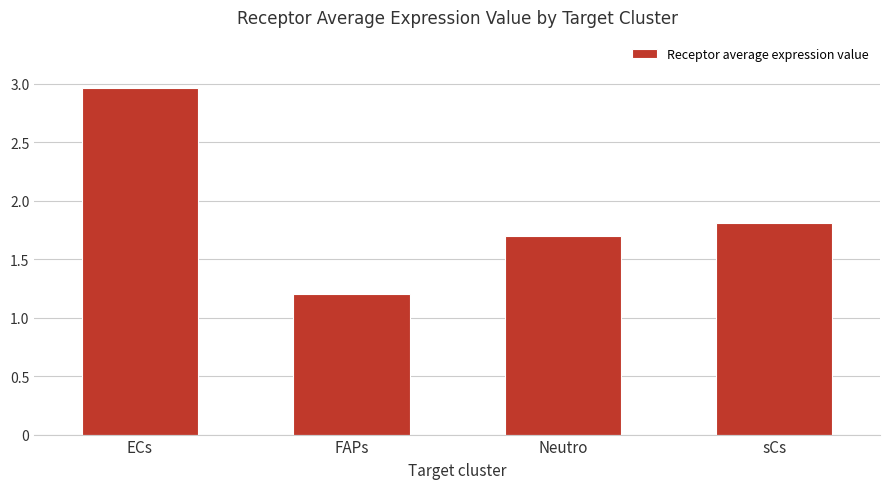

What is the change in value from ECs to sCs?

-1.2